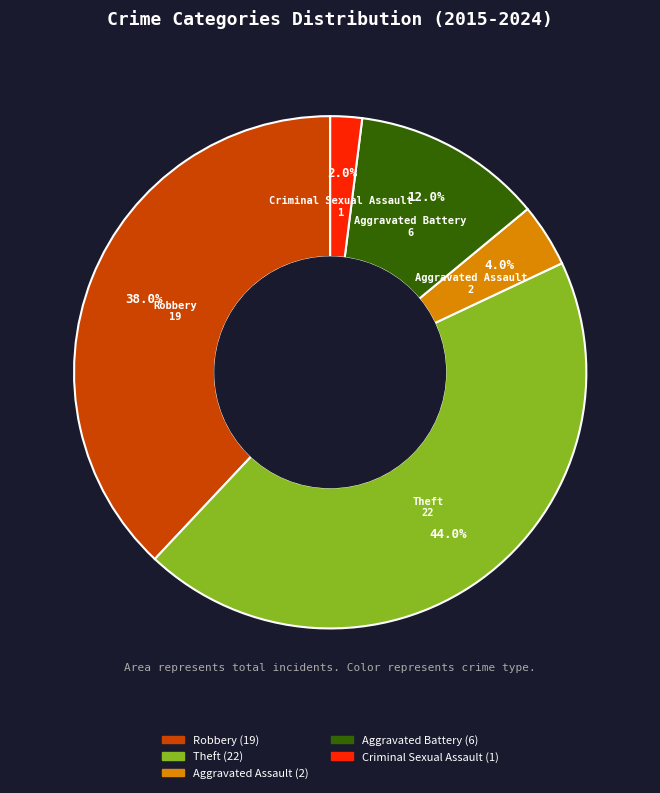

To the nearest percent, what is the difference between the largest and smallest slice percentages?

42%